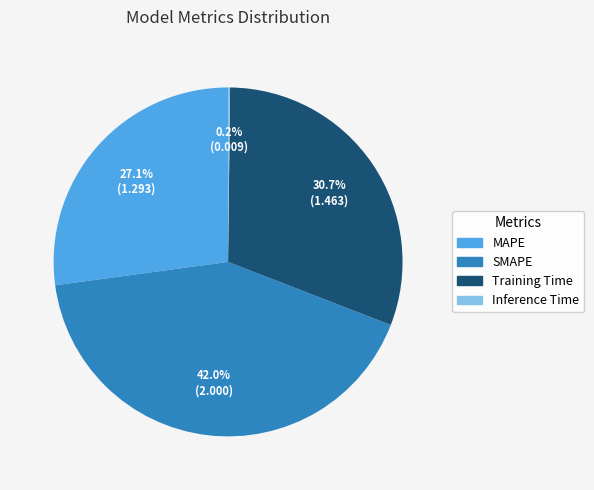

Approximately how many times larger is the value at Training Time compared to SMAPE?

0.7